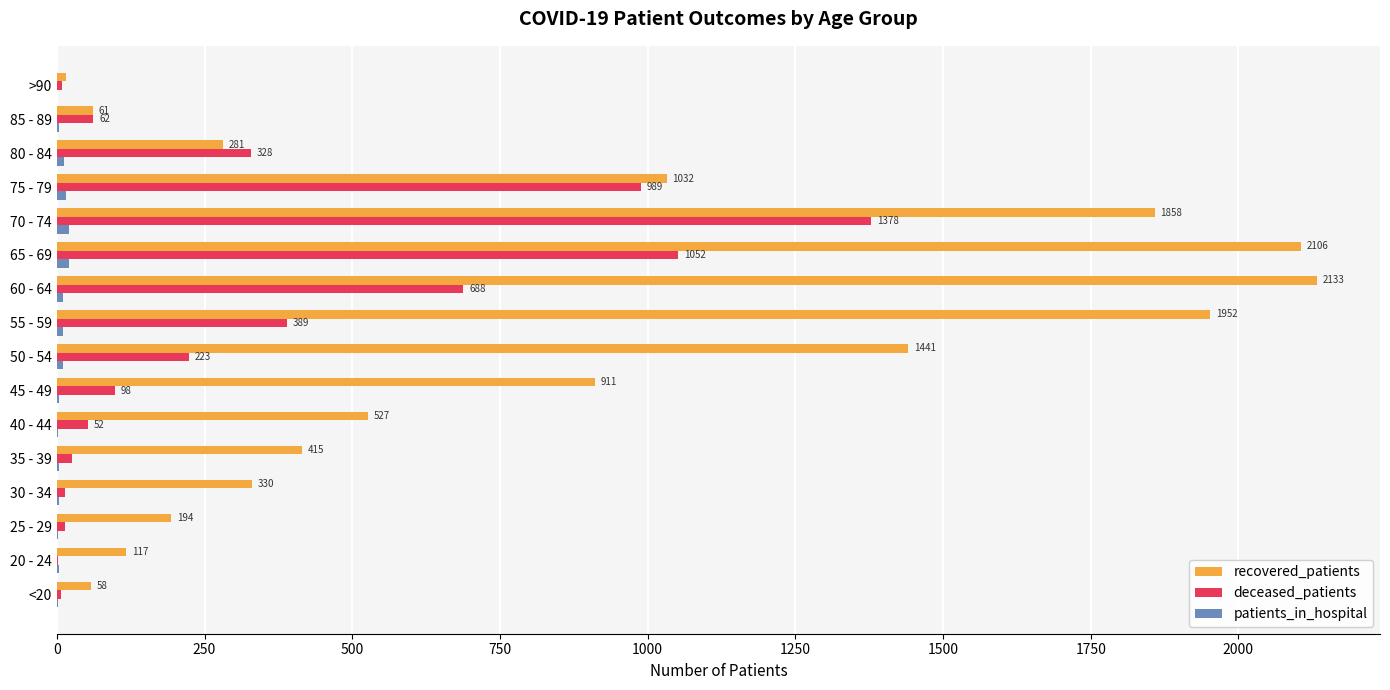

Which series changed the most between 20 - 24 and 70 - 74?

recovered_patients